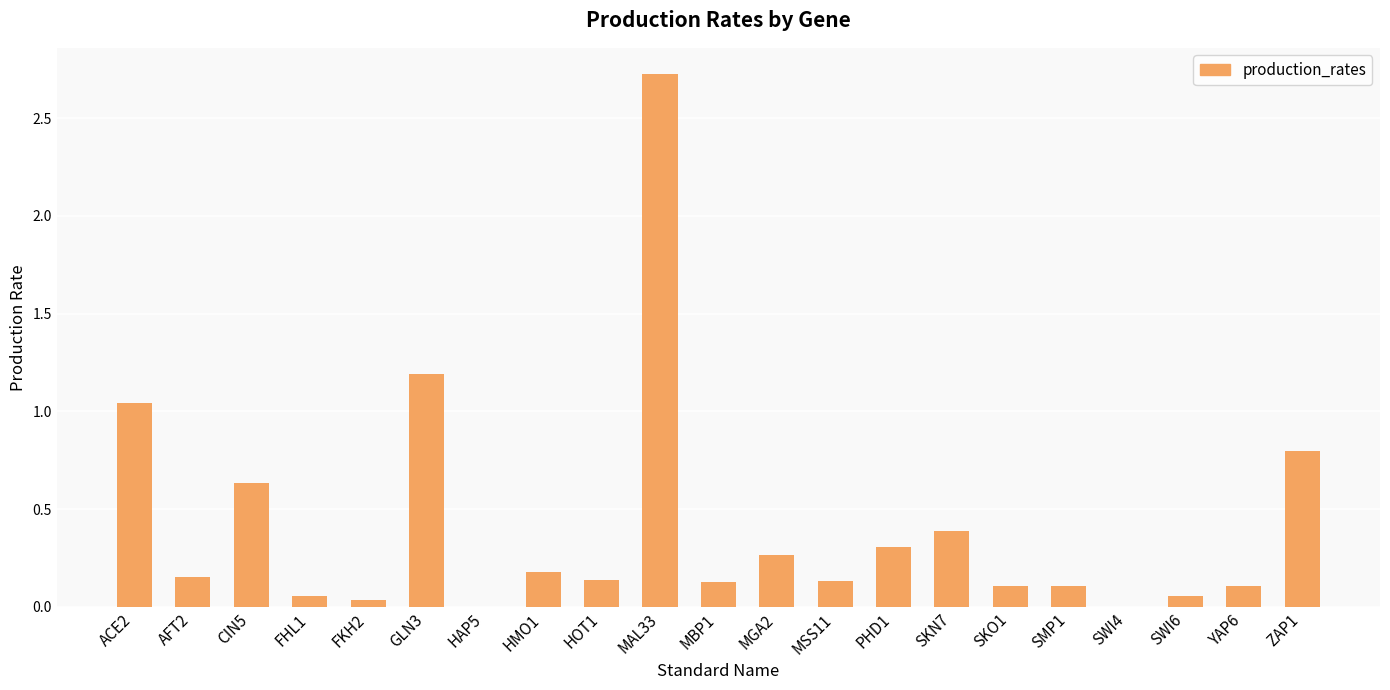

How many distinct data groups are displayed?

1